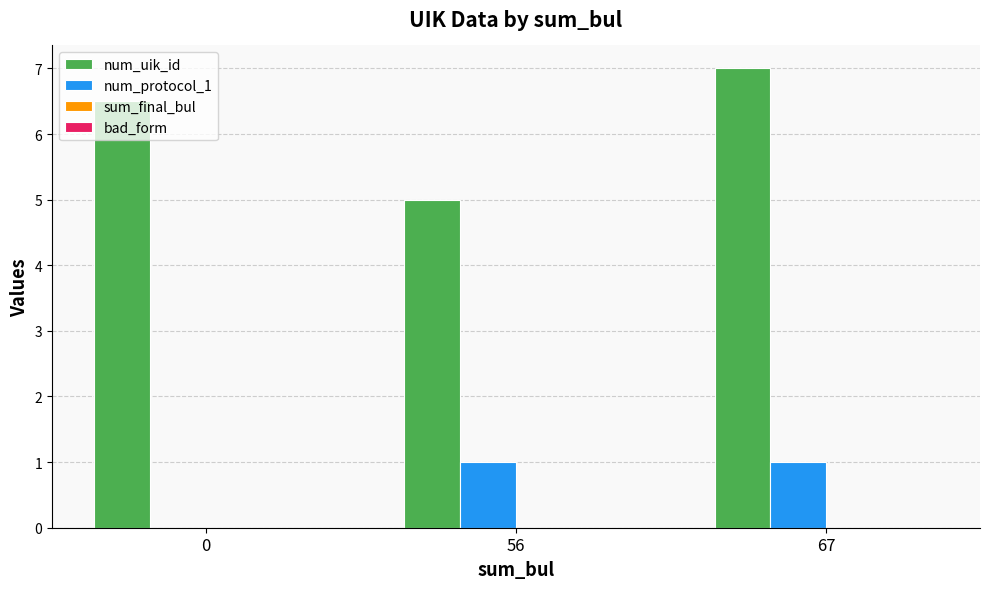

What is the sum of the num_uik_id values at 0 and 67?

13.5